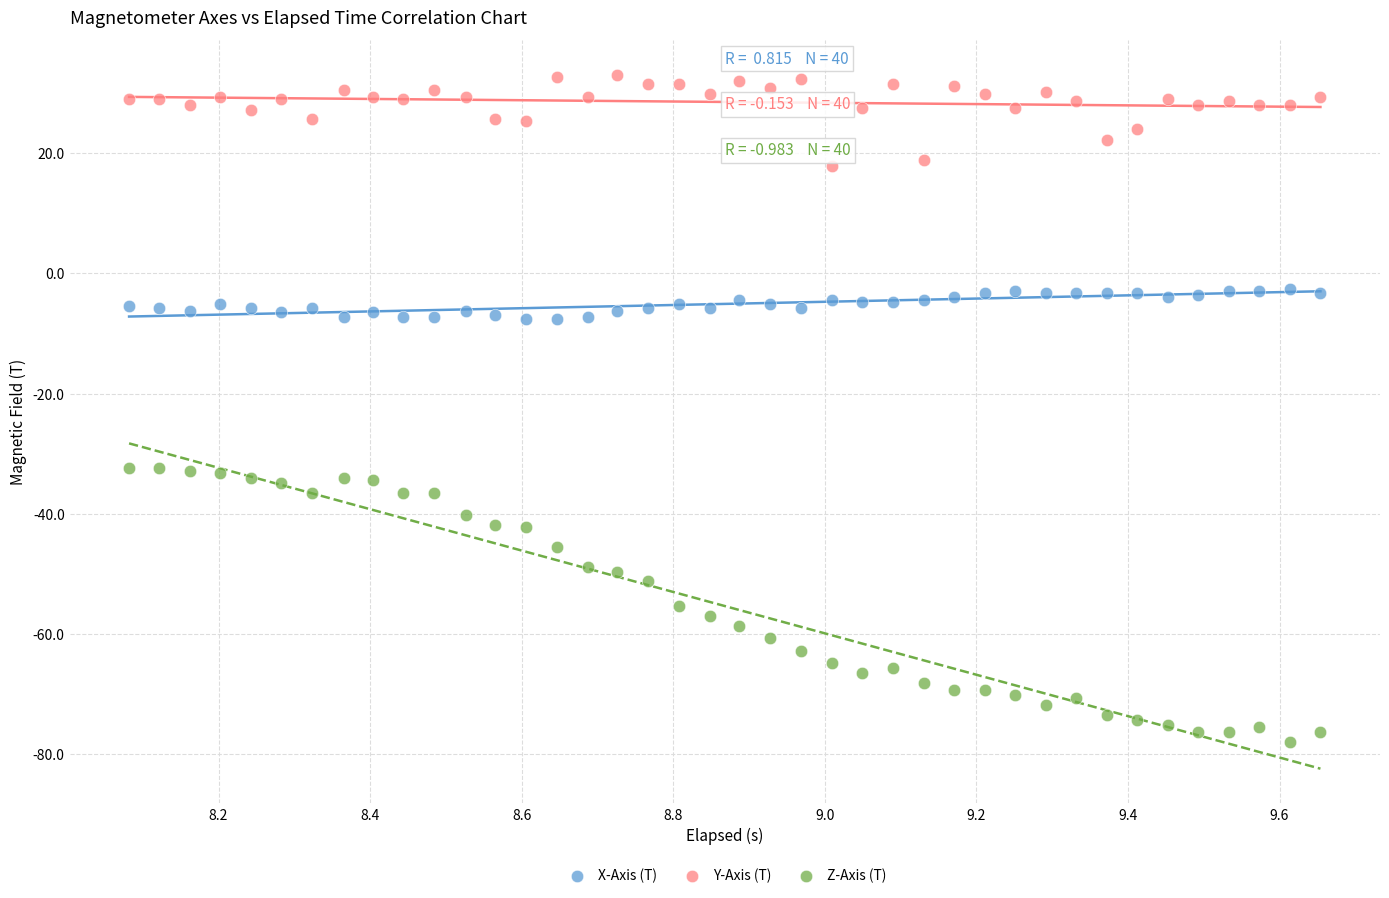

Which series has the widest spread of Y values?

Z-Axis (T)